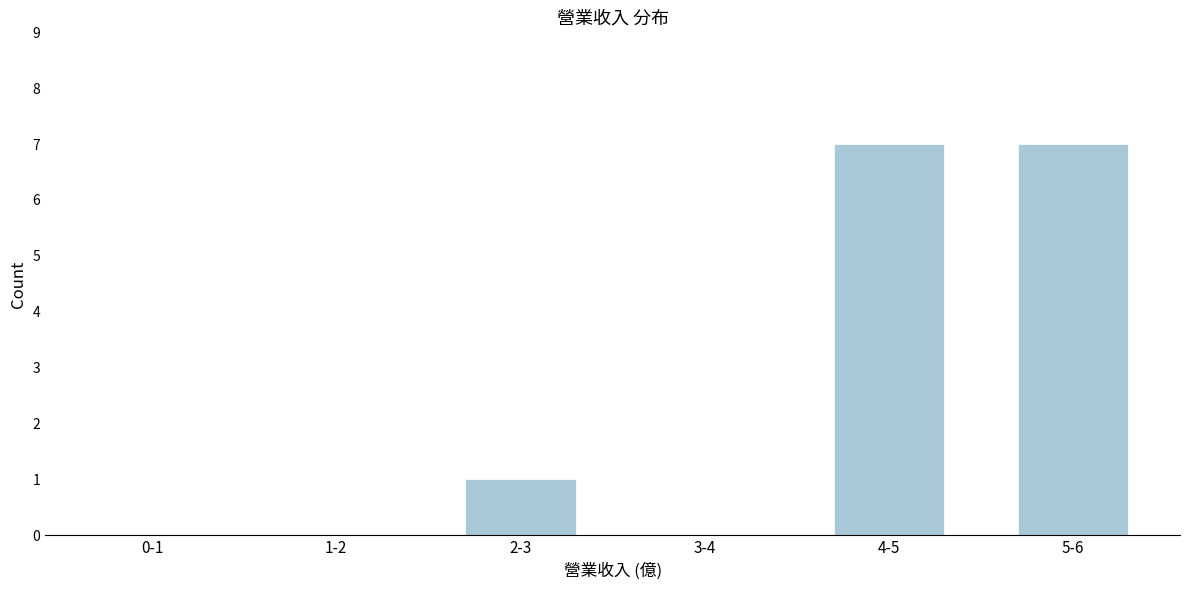

Reading right to left, transcribe all the data shown in this chart.

5-6=7	4-5=7	3-4=0	2-3=1	1-2=0	0-1=0